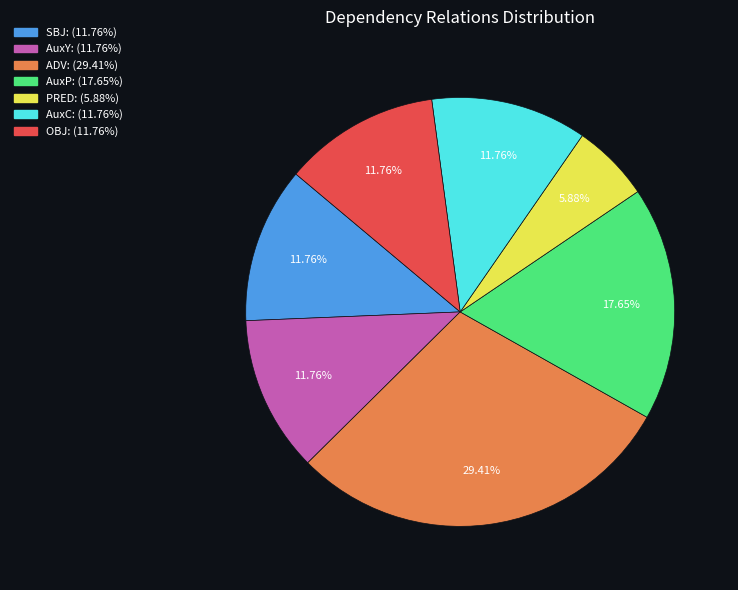

To the nearest percent, what portion does AuxP represent?

18%